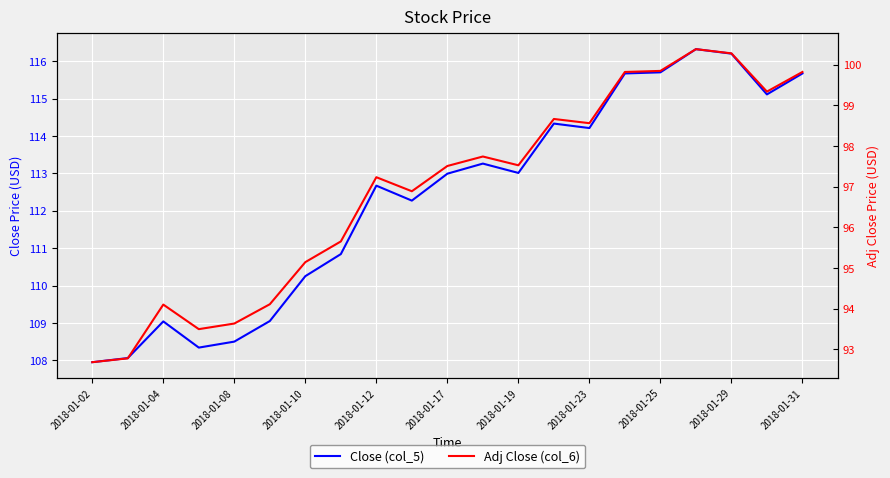

What position from the right is 2018-01-02?

21